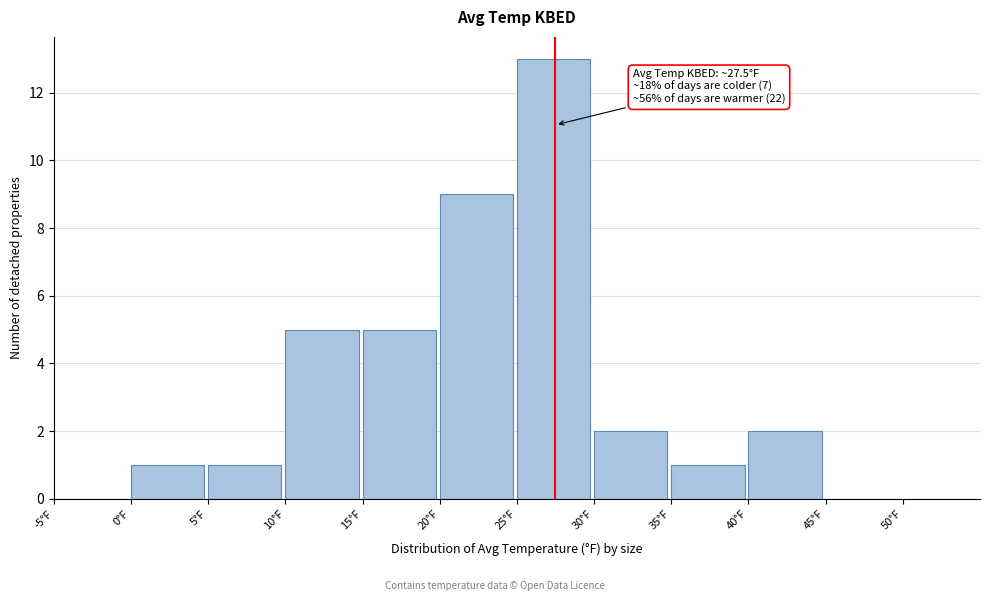

Which range on the x-axis has the tallest bar?

25 to 30